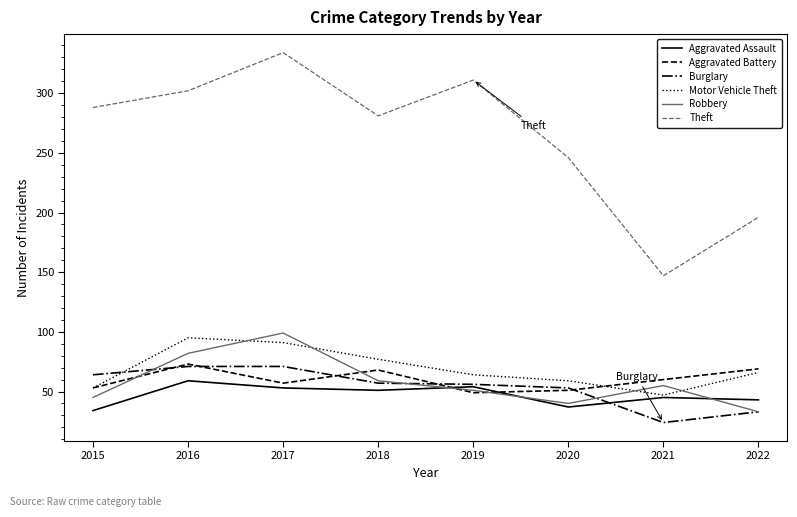

Which series has the largest range (max minus min)?

Theft